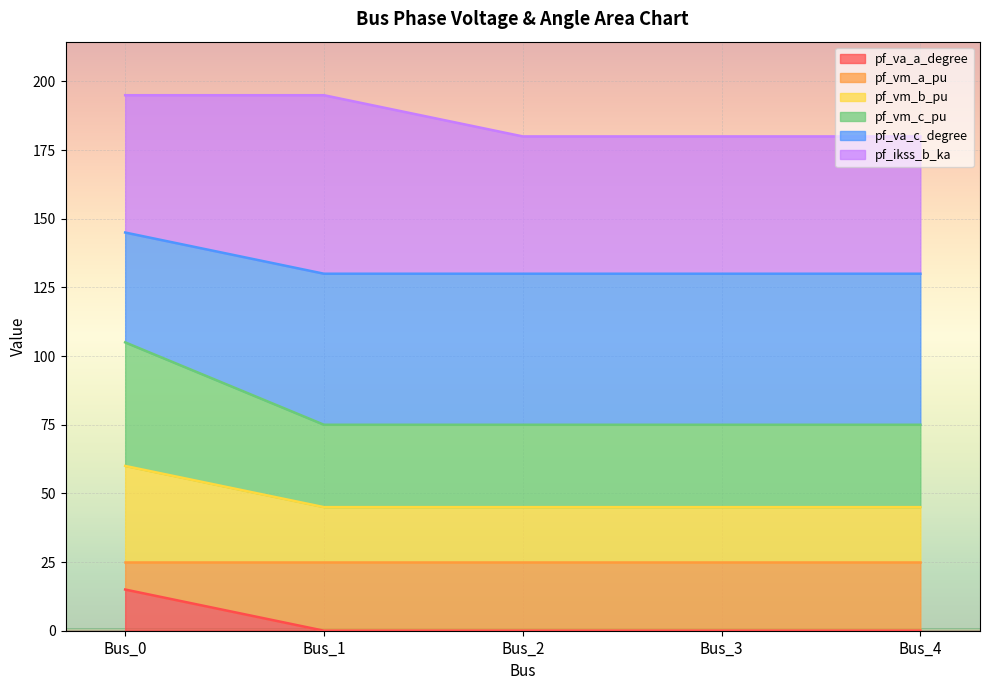

What is the difference between the maximum and minimum values in the pf_va_a_degree series?

15.0